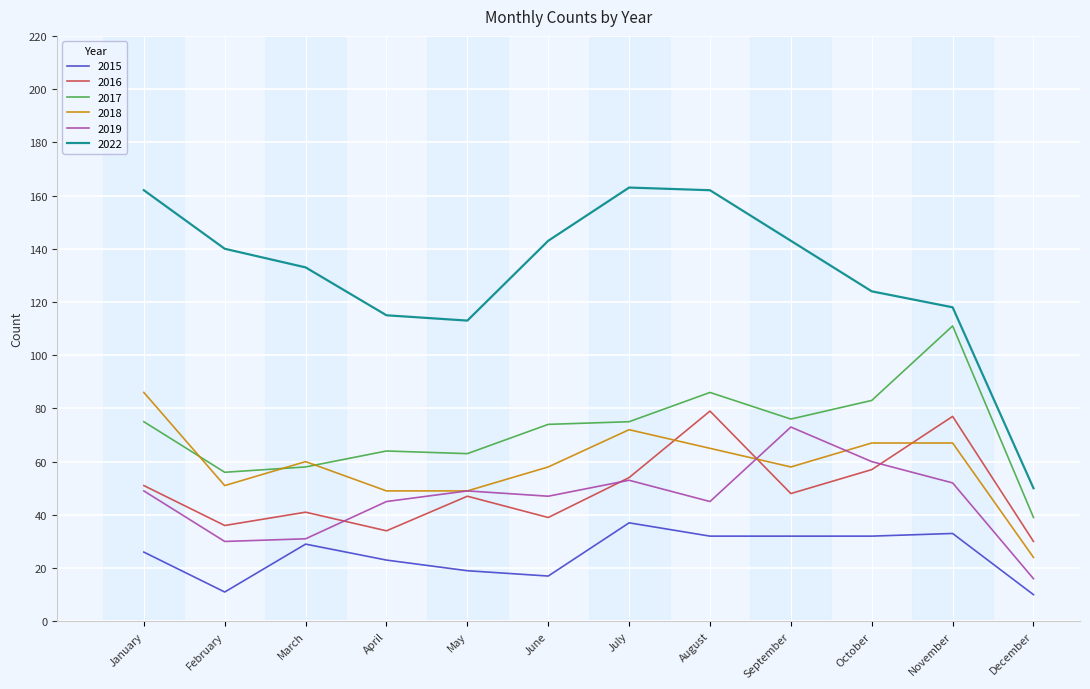

List the series in order of their peak value, highest first.

2022, 2017, 2018, 2016, 2019, 2015